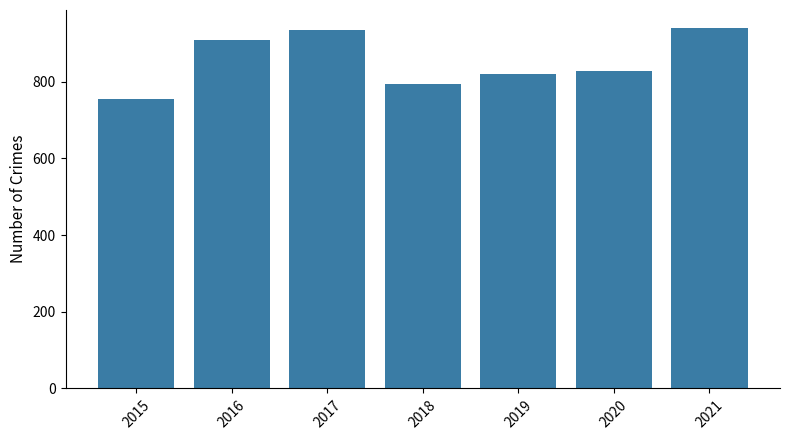

Does the chart contain any negative values?

No